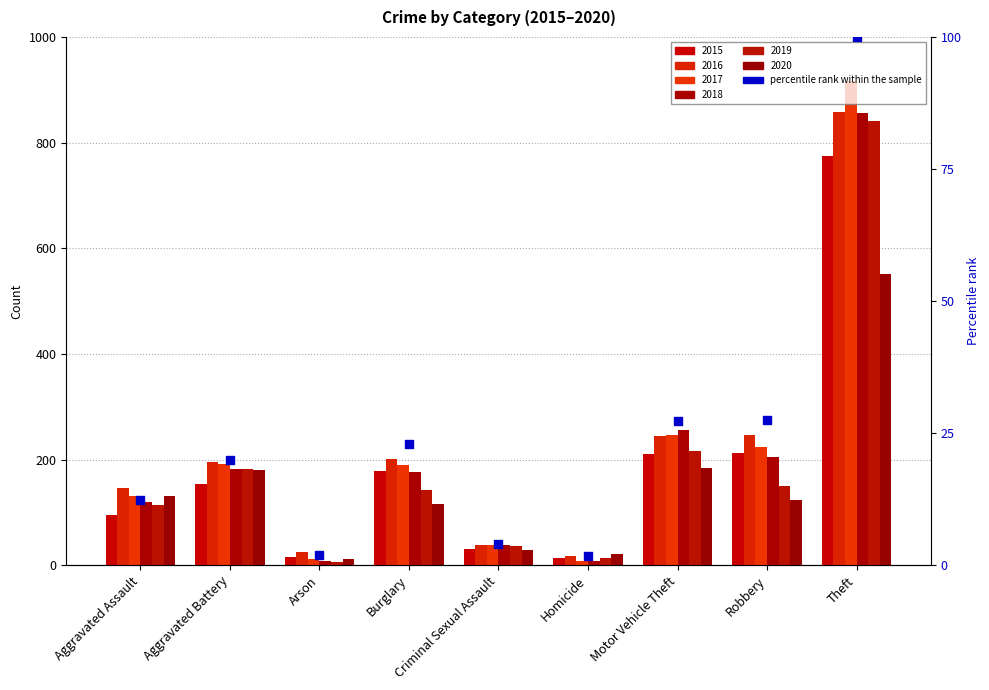

What is the change in value from Burglary to Motor Vehicle Theft?

+4.3